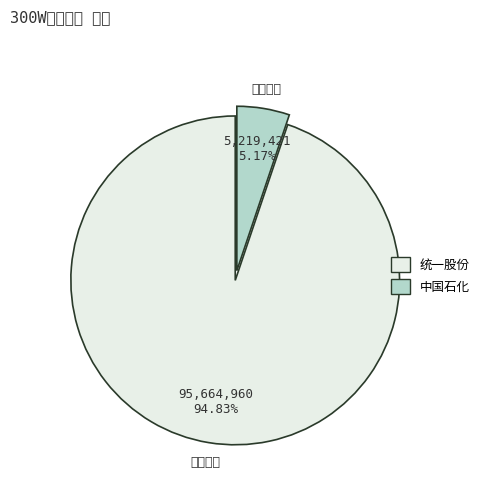

What is the largest slice in the pie chart?

统一股份